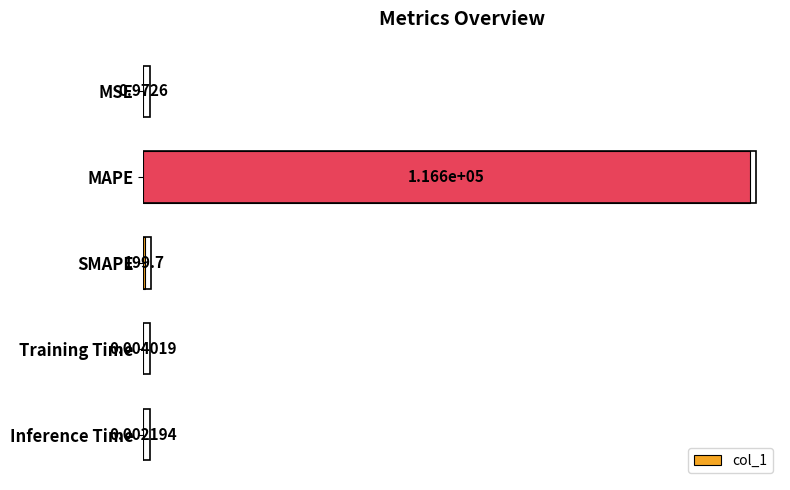

What is the change in value from MSE to Training Time?

-1.0